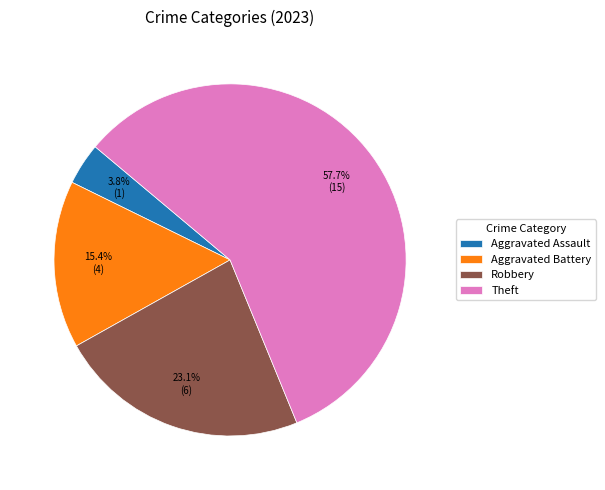

The Aggravated Battery slice represents 15% of the pie. True or false?

True